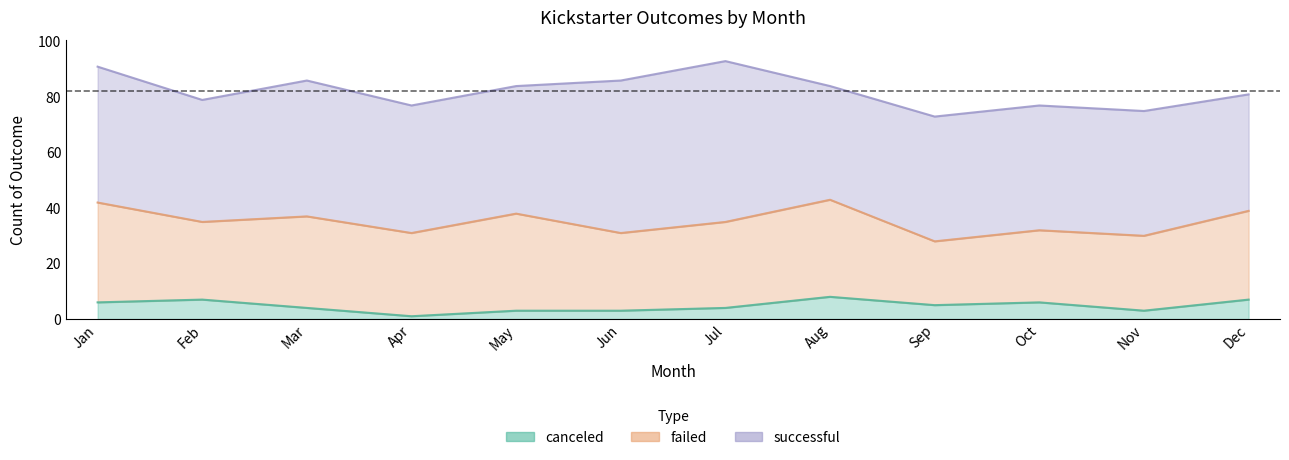

Where is the first local maximum for successful?

Mar